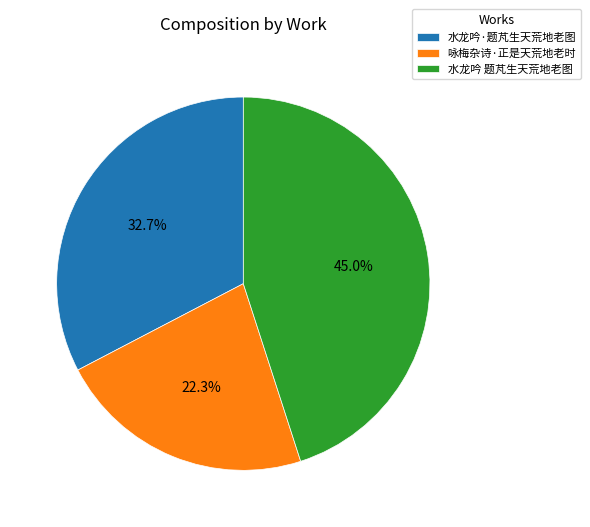

Which has a higher value, 水龙吟 题芃生天荒地老图 or 咏梅杂诗·正是天荒地老时?

水龙吟 题芃生天荒地老图